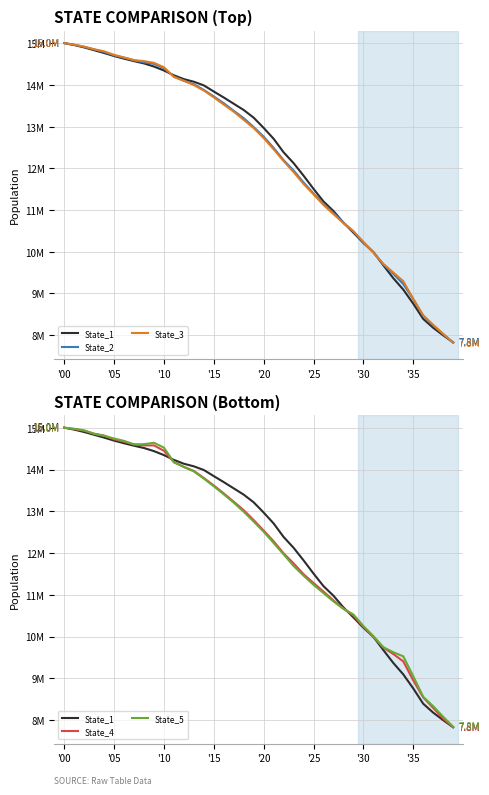

What is the spread (max minus min) of values at 21?

468897.3